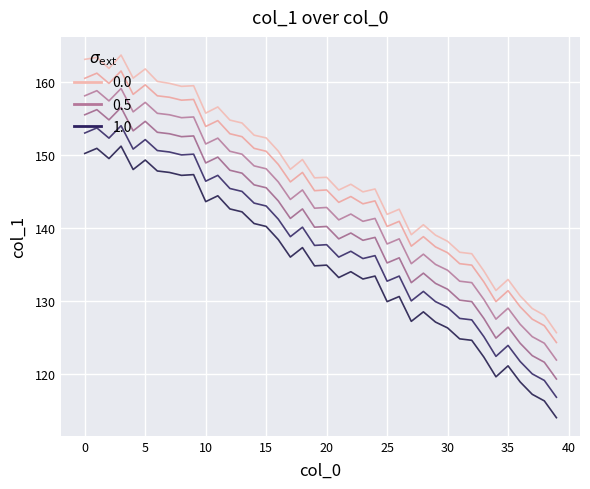

Reading right to left, transcribe all the data shown in this chart.

col_1_0: 125.6	128.0	129.0	130.7	132.9	131.4	134.1	136.5	136.7	138.2	139.0	140.4	139.1	142.6	141.9	145.3	144.9	146.0	145.2	146.9	146.9	149.4	148.0	150.5	152.3	152.7	154.4	154.8	156.6	155.7	159.5	159.4	159.8	160.1	161.8	160.5	163.7	161.9	163.4	163.1
col_1_1: 124.3	126.6	127.5	129.2	131.4	129.9	132.6	134.9	135.1	136.6	137.4	138.8	137.5	140.9	140.2	143.7	143.3	144.3	143.5	145.2	145.1	147.6	146.3	148.7	150.5	150.9	152.5	152.9	154.7	153.9	157.6	157.5	157.9	158.1	159.6	158.3	161.5	159.8	161.2	160.5
col_1_2: 121.9	124.2	125.1	126.8	129.0	127.5	130.2	132.5	132.7	134.2	135.0	136.4	135.1	138.5	137.8	141.3	140.9	141.9	141.1	142.8	142.7	145.2	143.9	146.3	148.1	148.5	150.1	150.5	152.3	151.5	155.2	155.1	155.5	155.7	157.2	155.9	159.1	157.4	158.8	158.1
col_1_3: 119.3	121.6	122.5	124.2	126.4	124.9	127.6	129.9	130.1	131.6	132.4	133.8	132.5	135.9	135.2	138.7	138.3	139.3	138.5	140.2	140.1	142.6	141.3	143.7	145.5	145.9	147.5	147.9	149.7	148.9	152.6	152.5	152.9	153.1	154.6	153.3	156.5	154.8	156.2	155.5
col_1_4: 116.8	119.1	120.0	121.7	123.9	122.4	125.1	127.4	127.6	129.1	129.9	131.3	130.0	133.4	132.7	136.2	135.8	136.8	136.0	137.7	137.6	140.1	138.8	141.2	143.0	143.4	145.0	145.4	147.2	146.4	150.1	150.0	150.4	150.6	152.1	150.8	154.0	152.3	153.7	153.0
col_1_5: 114.0	116.3	117.2	118.9	121.1	119.6	122.3	124.6	124.8	126.3	127.1	128.5	127.2	130.6	129.9	133.4	133.0	134.0	133.2	134.9	134.8	137.3	136.0	138.4	140.2	140.6	142.2	142.6	144.4	143.6	147.3	147.2	147.6	147.8	149.3	148.0	151.2	149.5	150.9	150.2